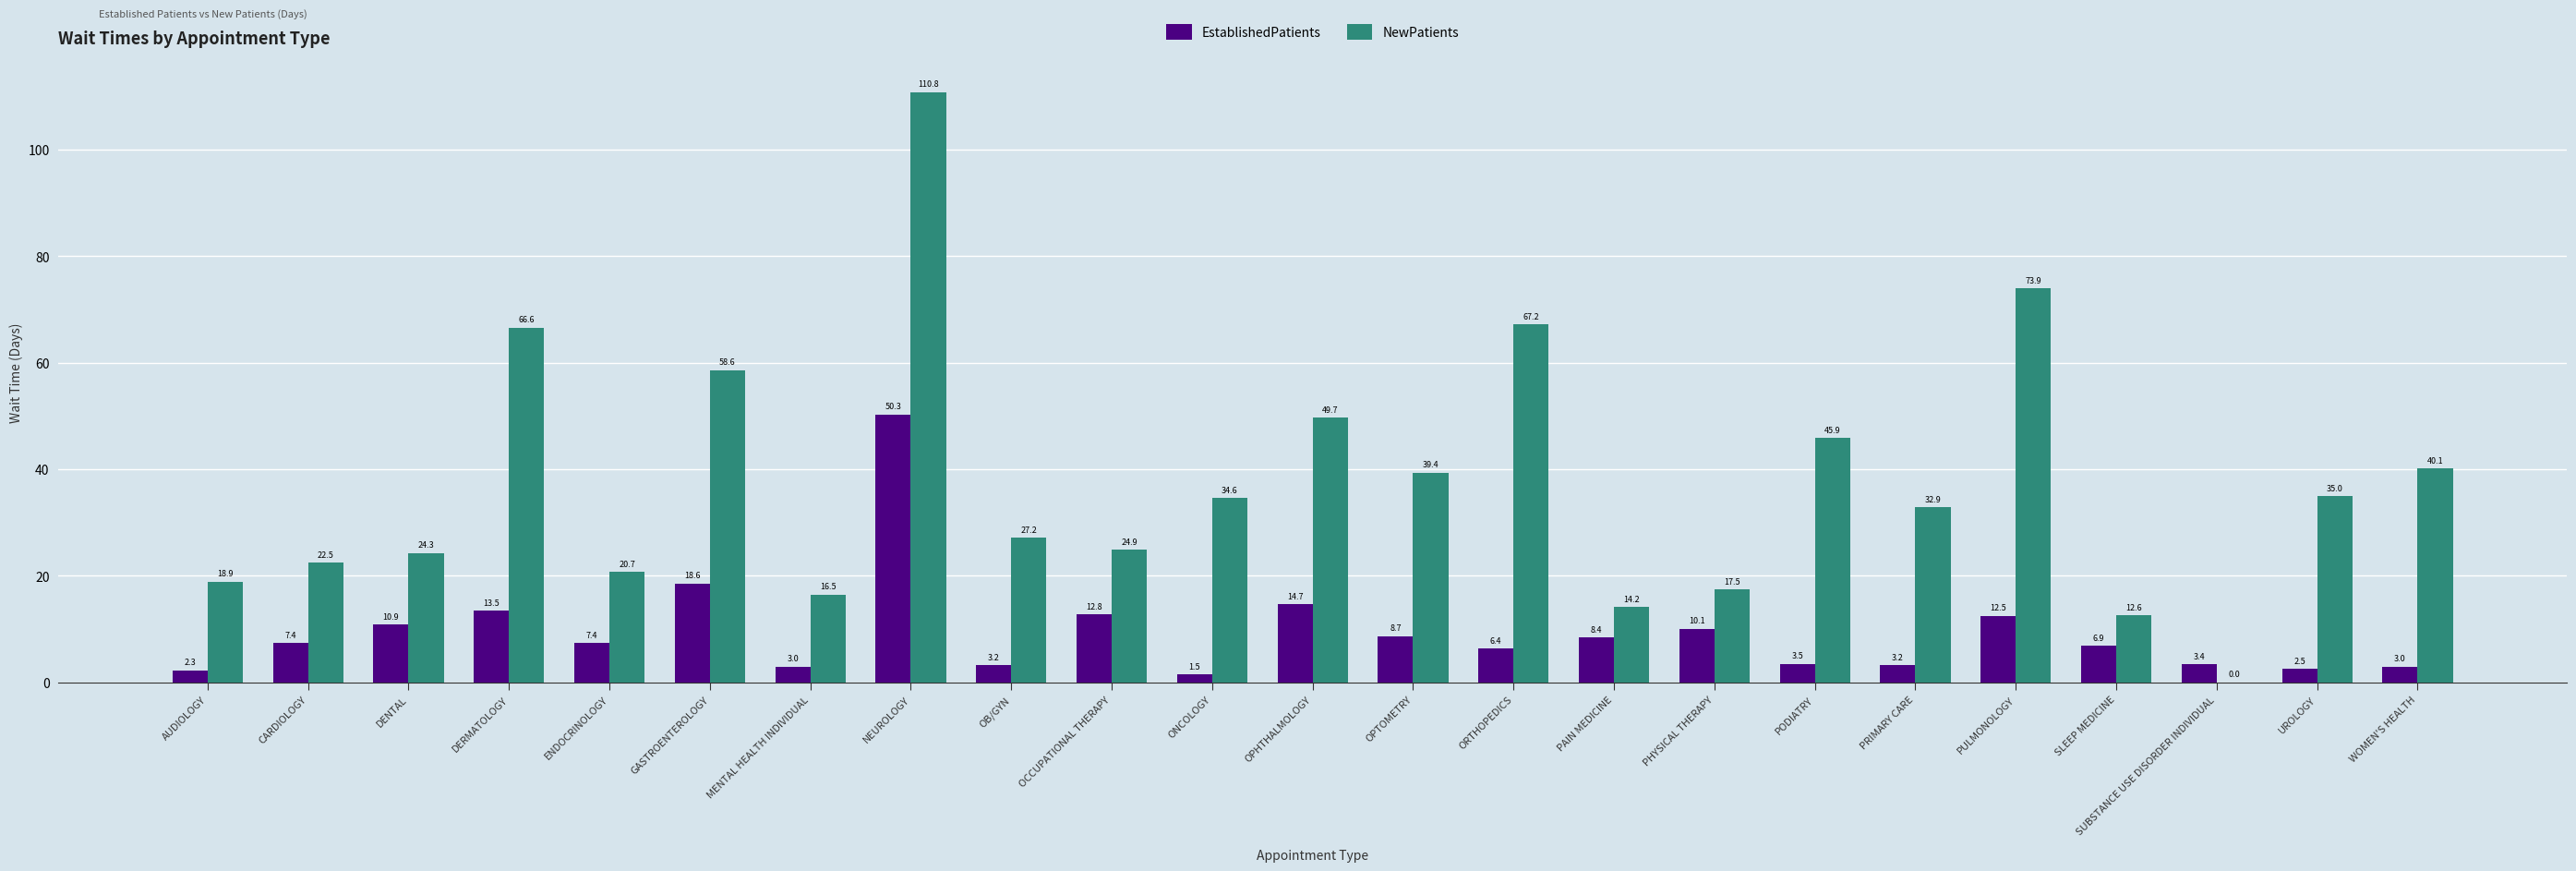

Which series changed the most between DERMATOLOGY and PODIATRY?

NewPatients